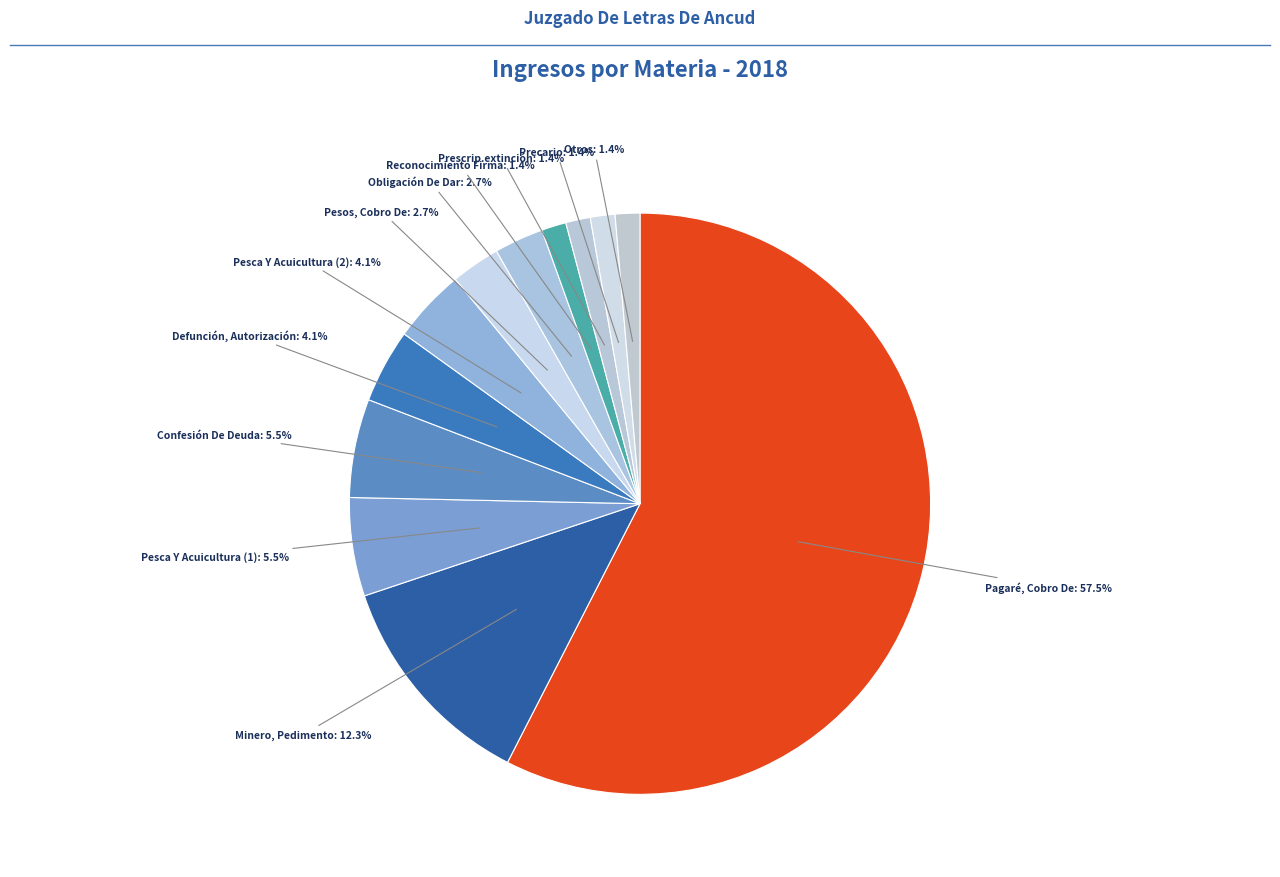

Which slice represents more than half of the pie?

Pagaré, Cobro De